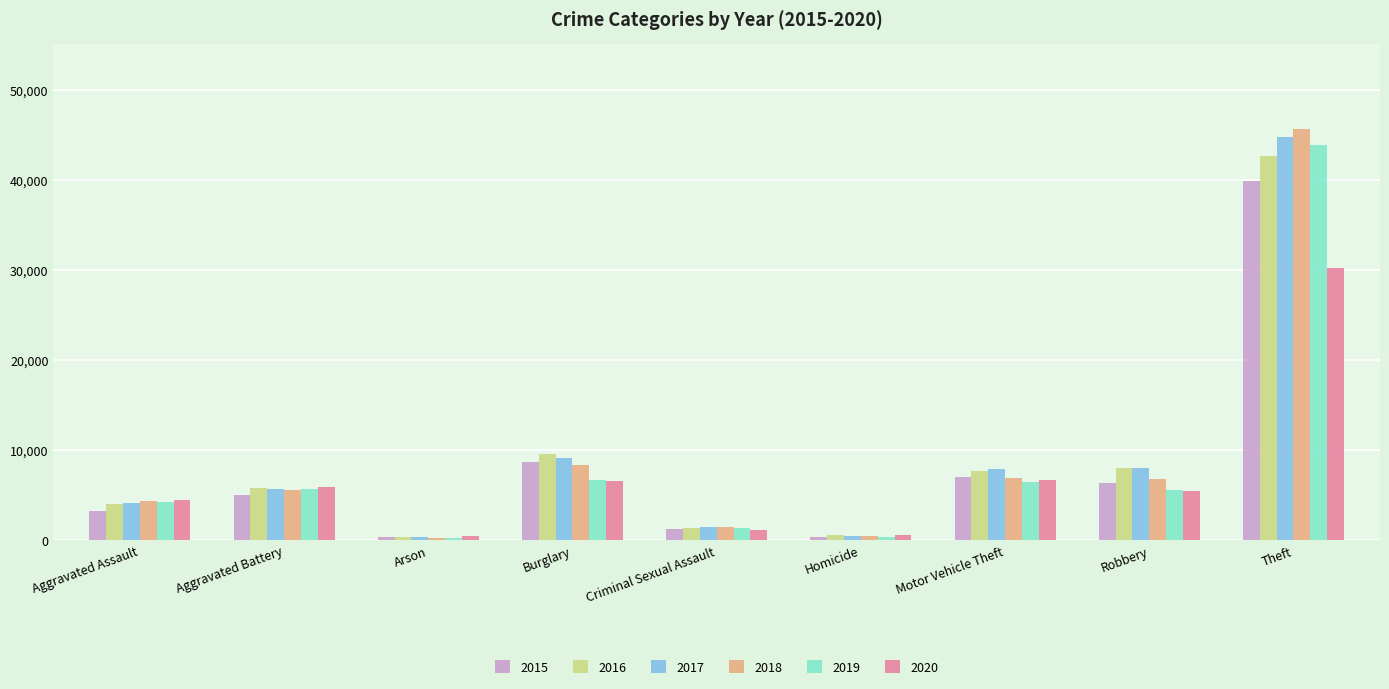

What is the label of the 6th bar from the right?

Burglary